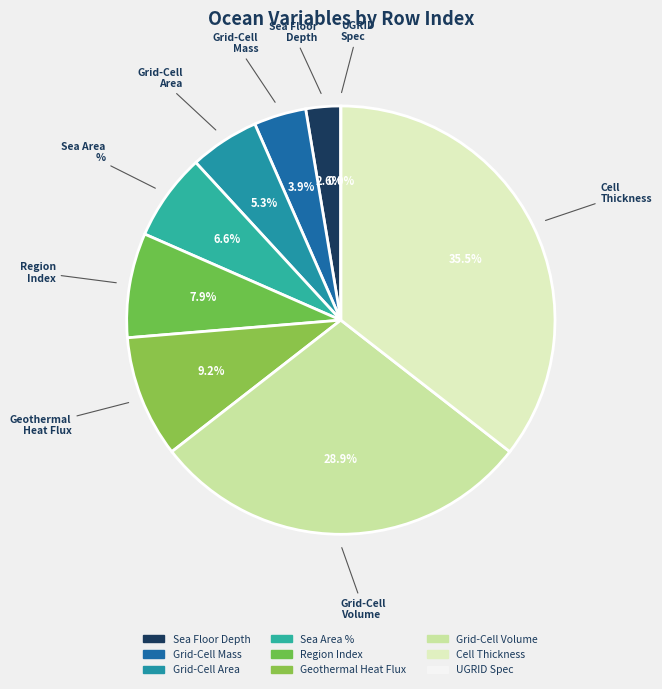

What percentage do Grid-Cell Area for Ocean Variables and Region Selection Index together represent?

13.2%